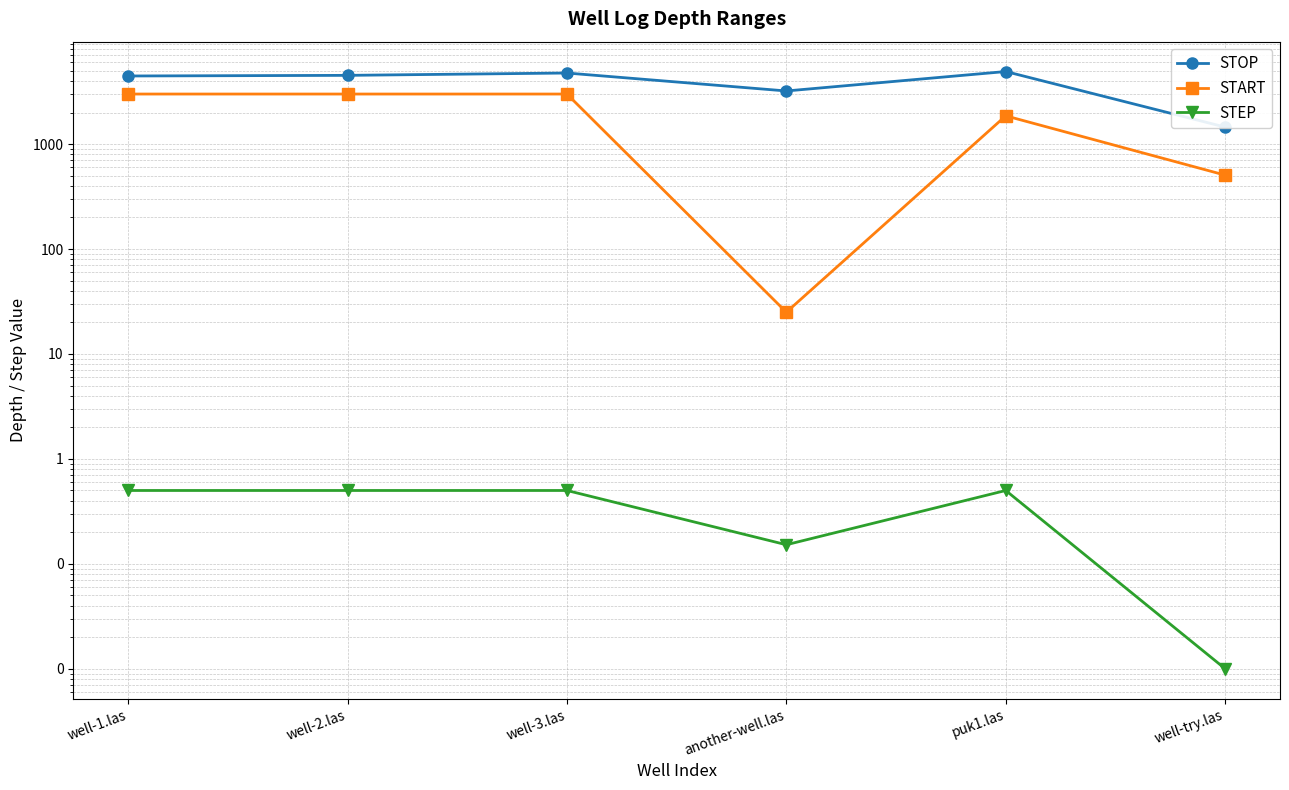

What is the label of the 4th point from the right?

well-3.las